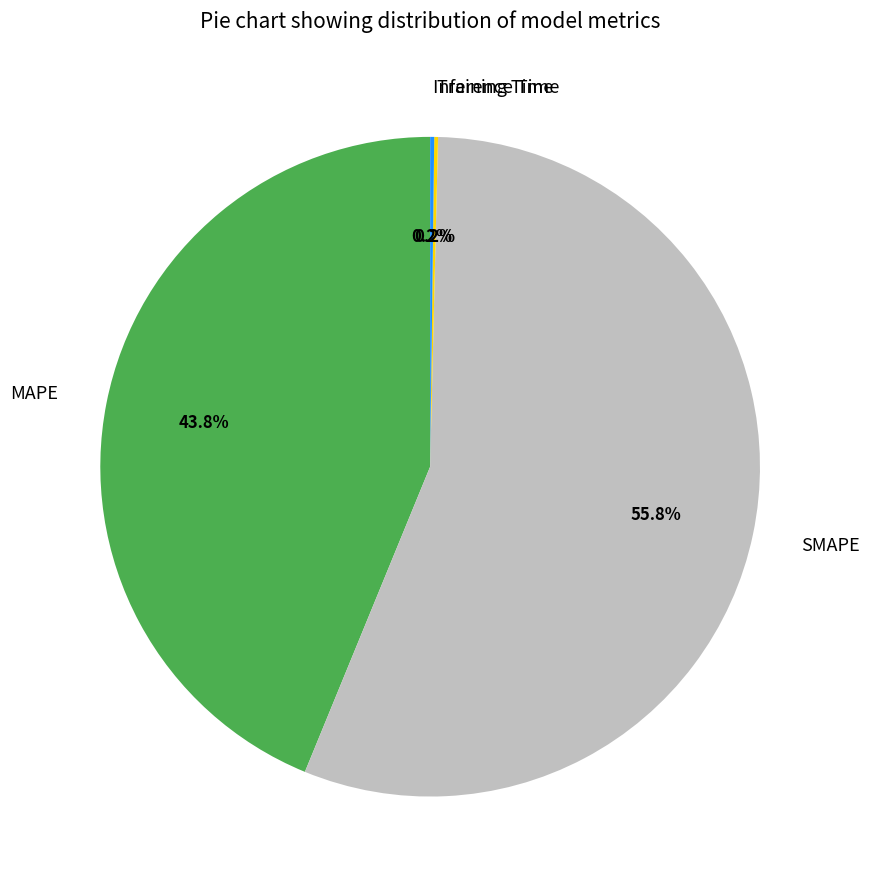

What portion of the pie excludes MAPE?

56.2%